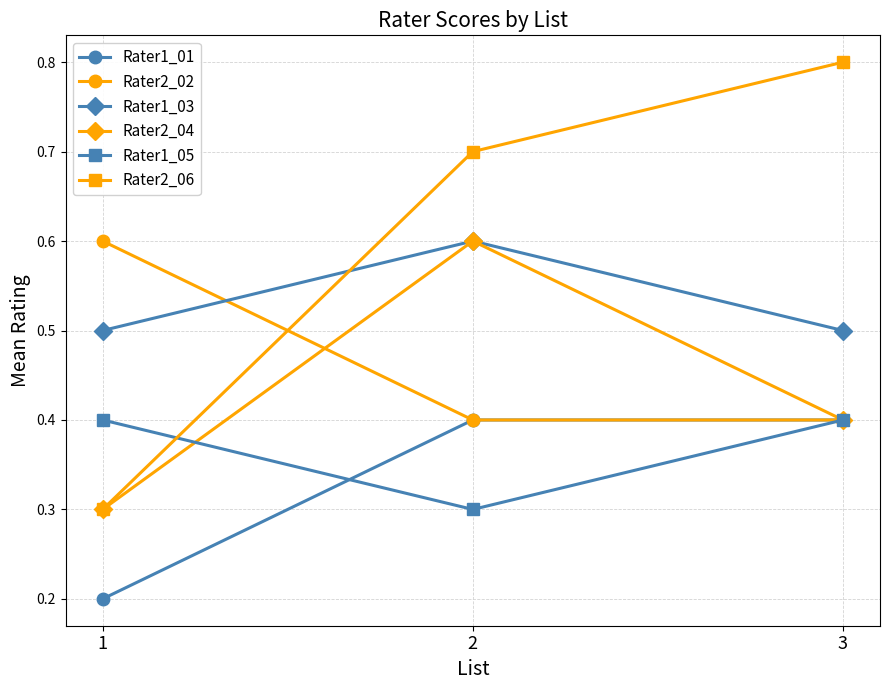

Which series has the largest range (max minus min)?

Rater2_06